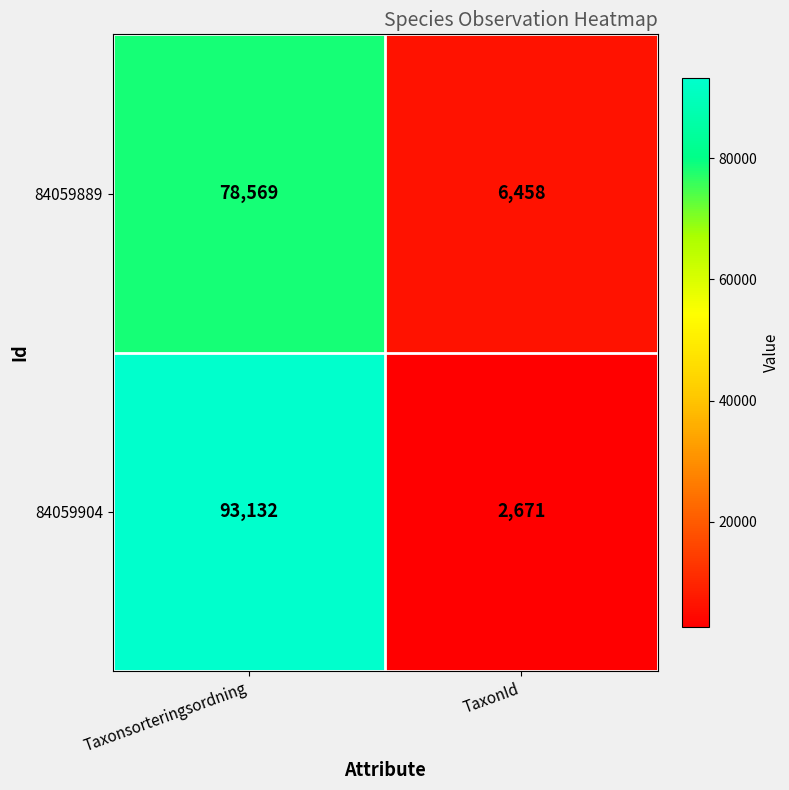

What is the minimum value shown in the chart?

2671